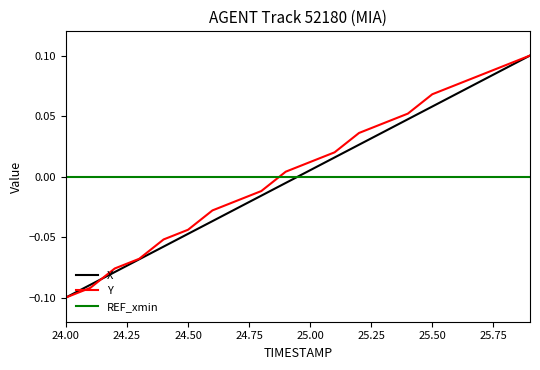

How many intersections are there between X and REF_xmin?

1